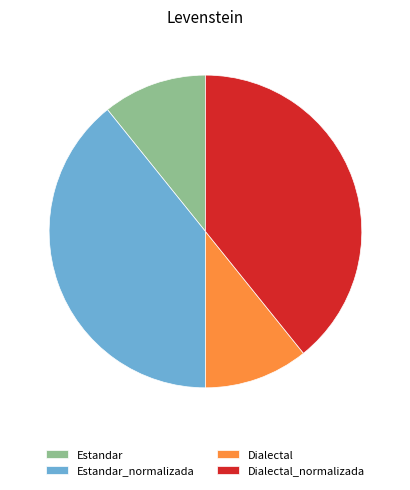

Is it true that Dialectal is 11% of the pie?

True